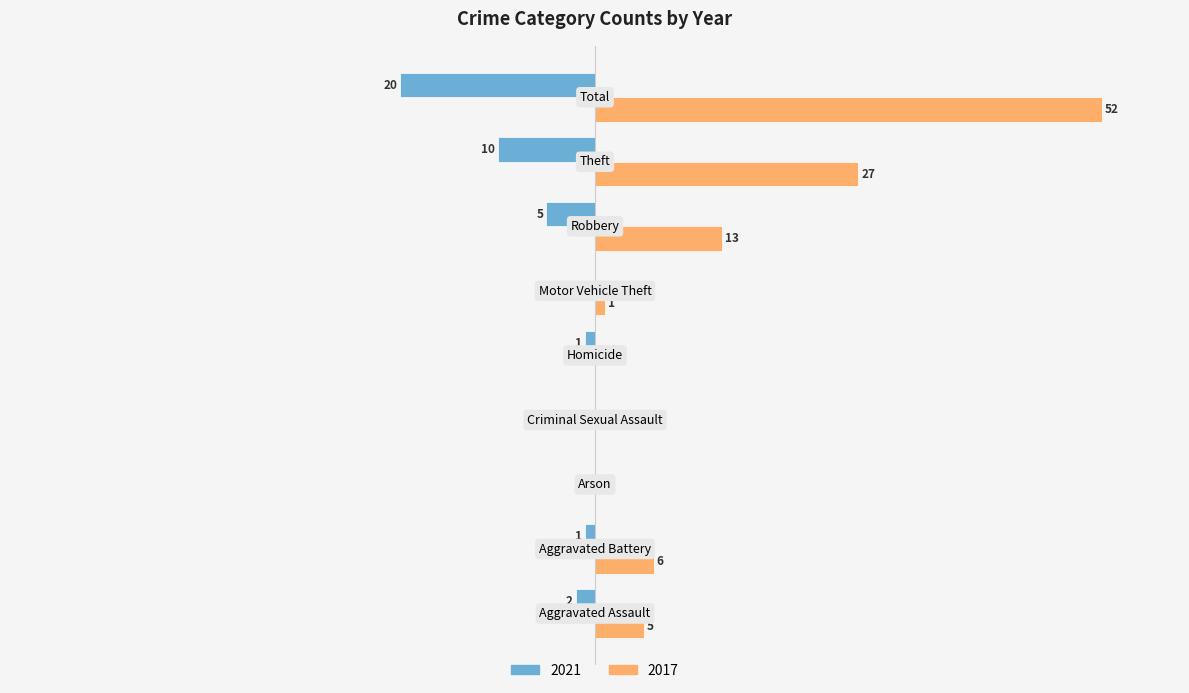

At which category is the sum across all series the highest?

Total